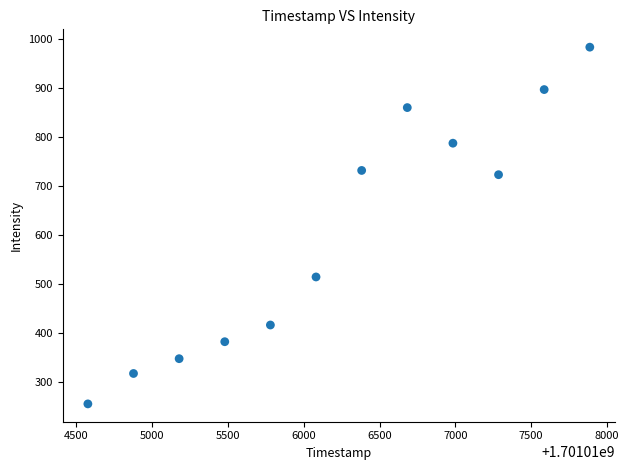

What is the average Y value?

600.7